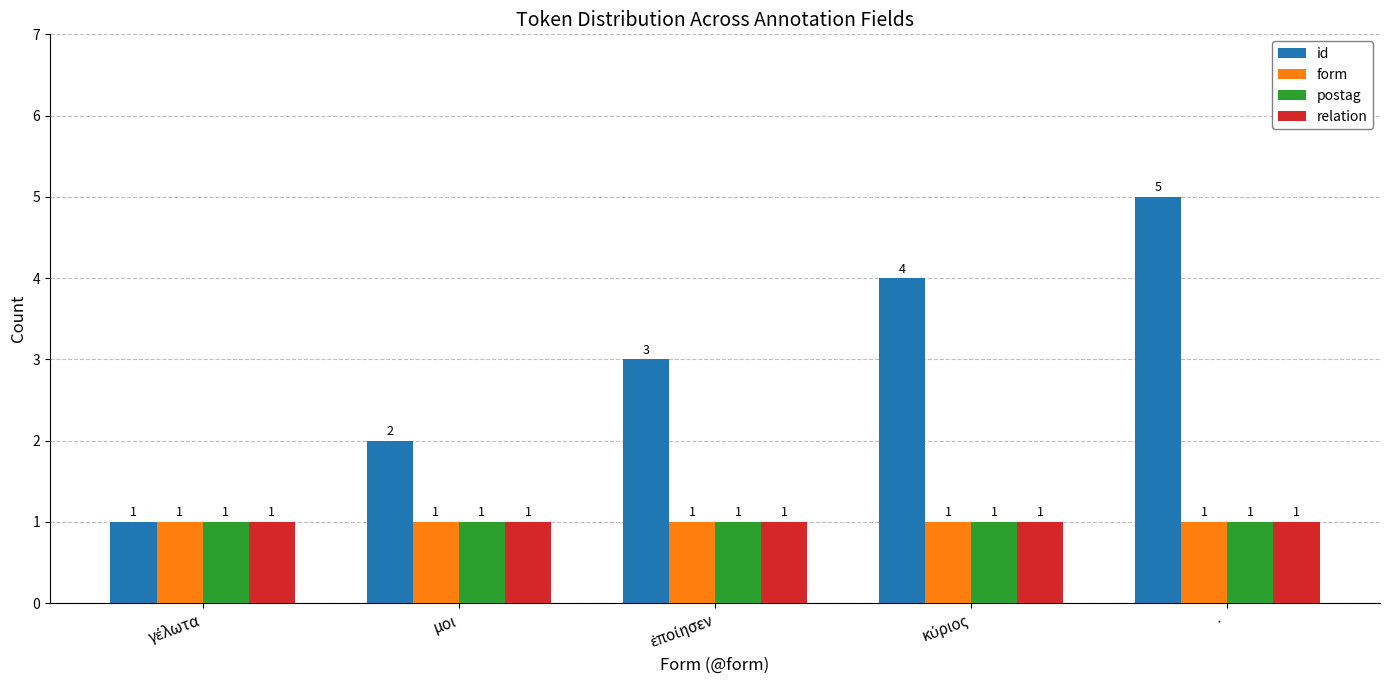

Which series has the widest spread of values?

id